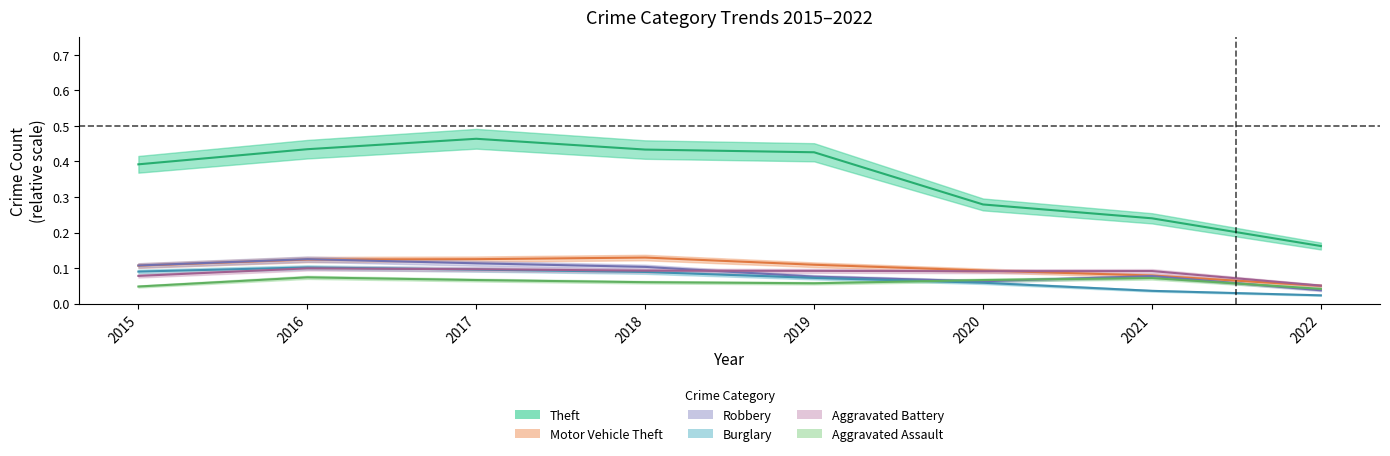

What is the maximum value shown in the chart?

0.5